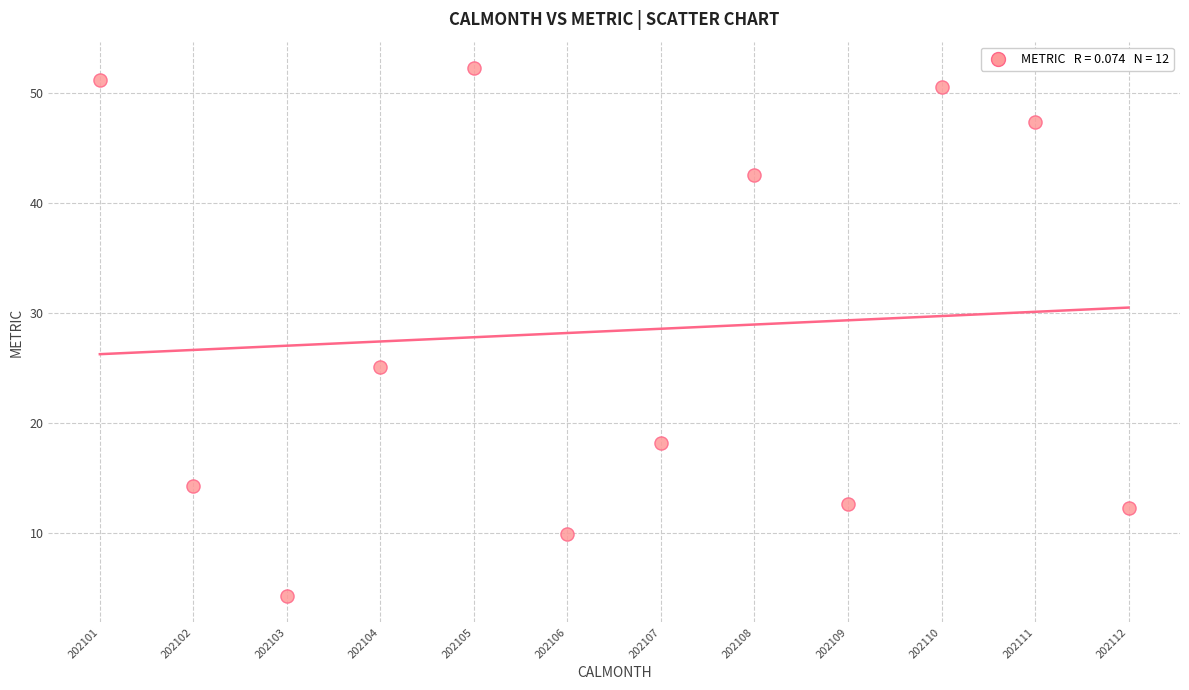

What Y value in the scatter plot is closest to 28?

25.1